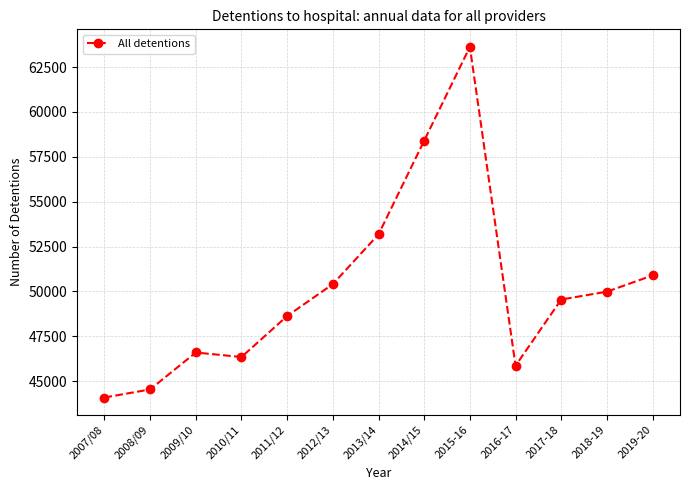

At which label does the data first exceed 49551?

2012/13